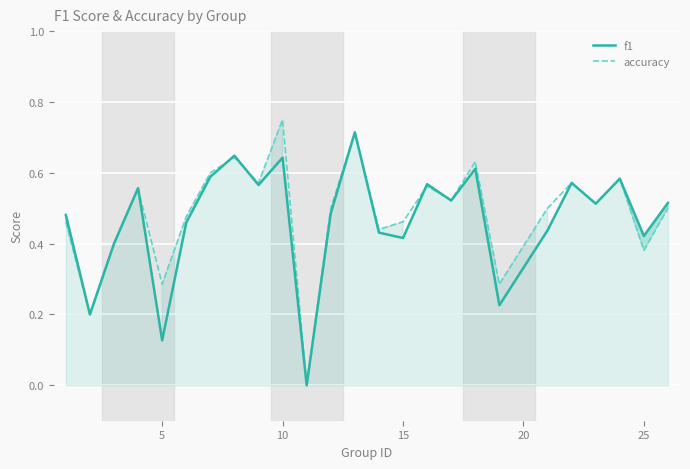

Which category has the highest value in the accuracy series?

10